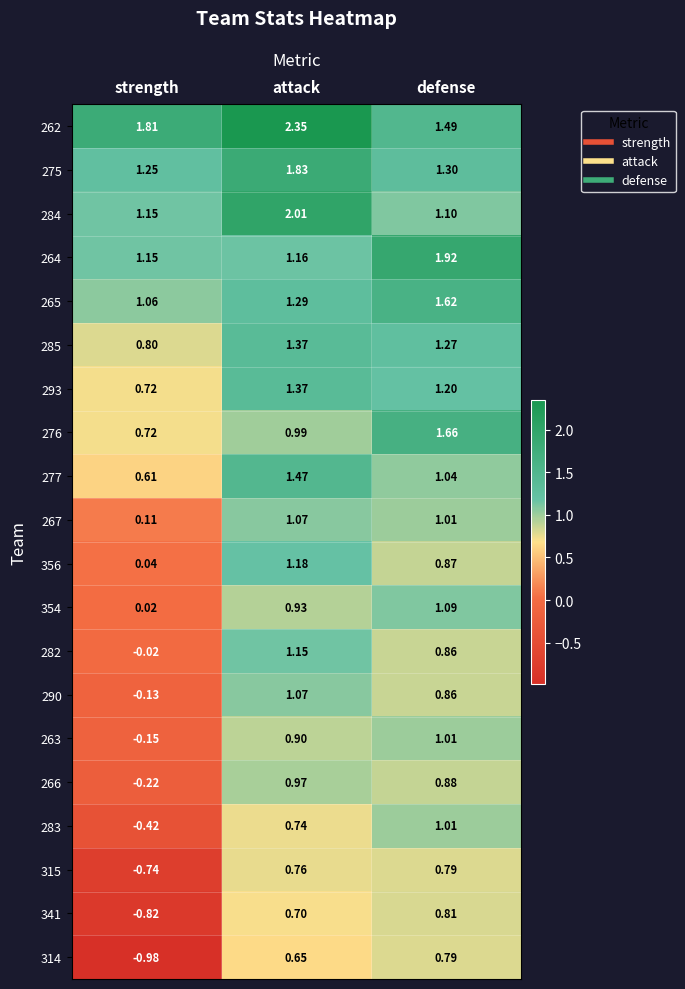

Is the value of 341 at attack greater than the value of 267 at strength?

Yes